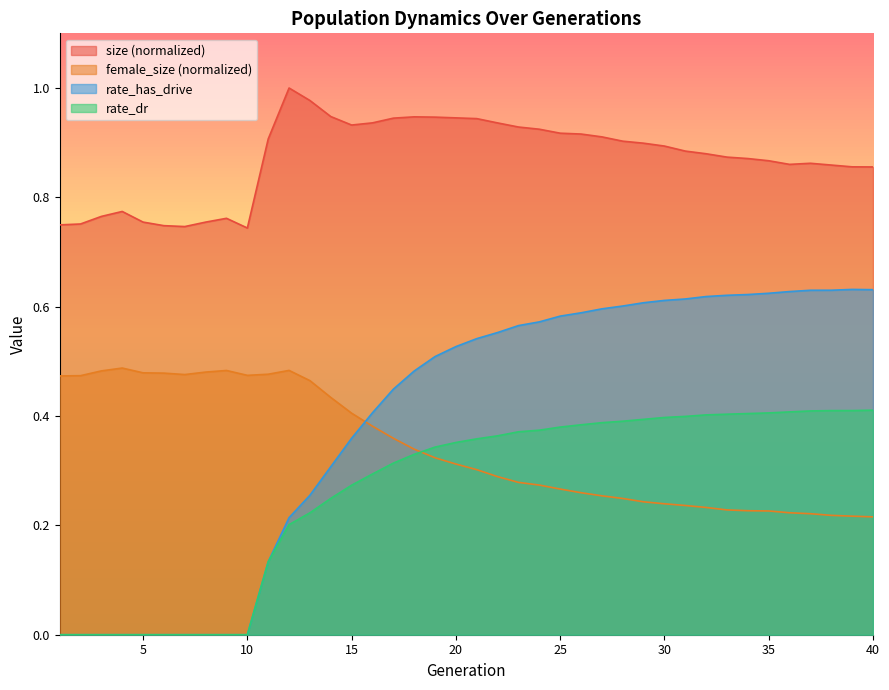

Which series has the widest spread of values?

rate_has_drive